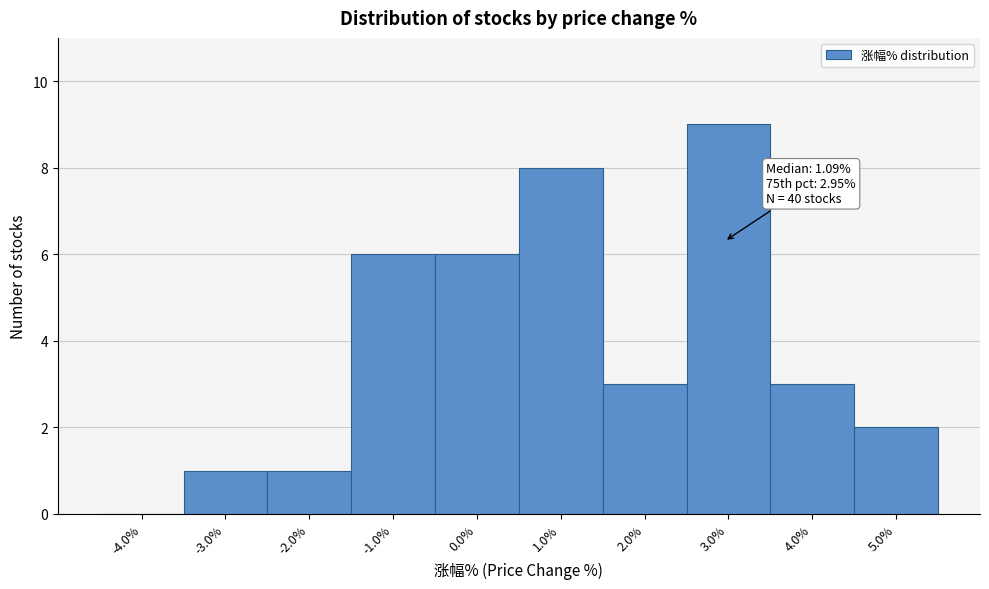

Which range on the x-axis has the tallest bar?

2.5 to 3.5